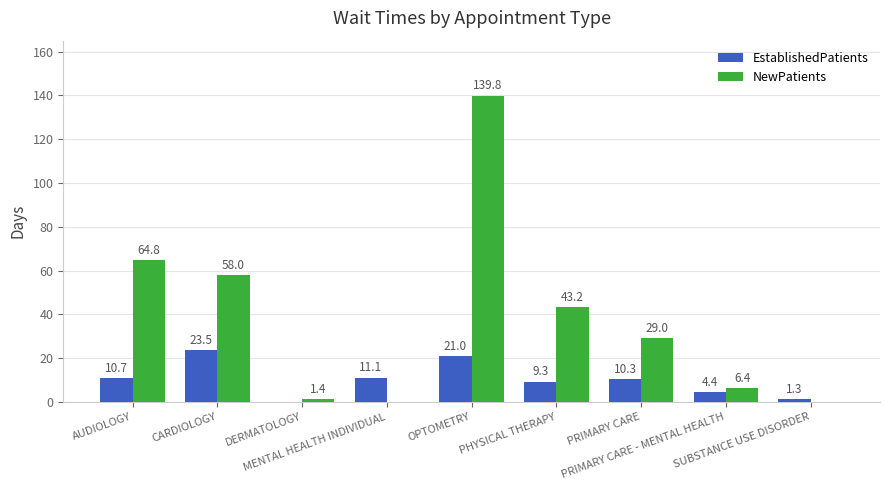

The value of NewPatients at SUBSTANCE USE DISORDER is 0.0. True or false?

True